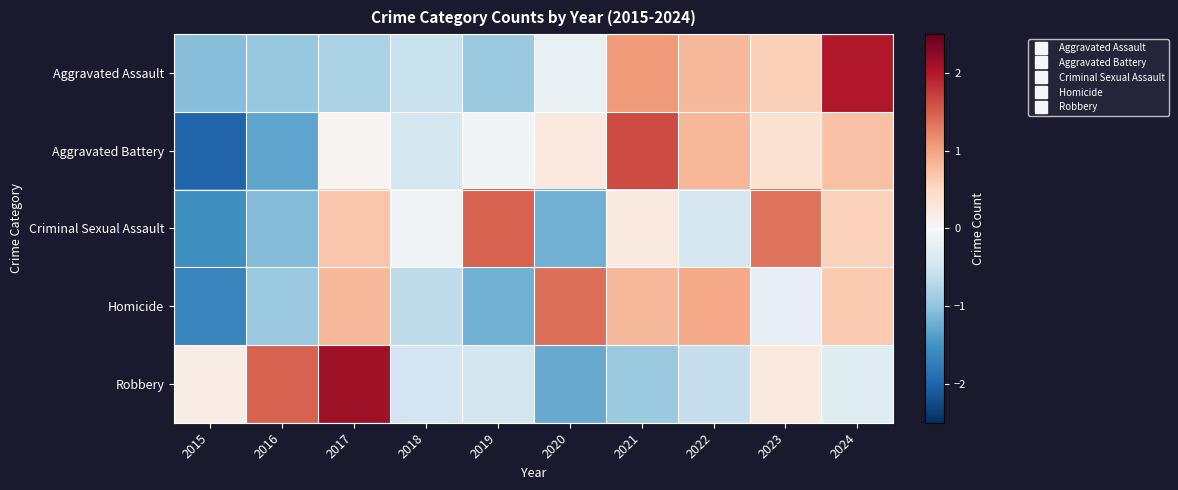

Which series changed the most between 2017 and 2020?

Robbery